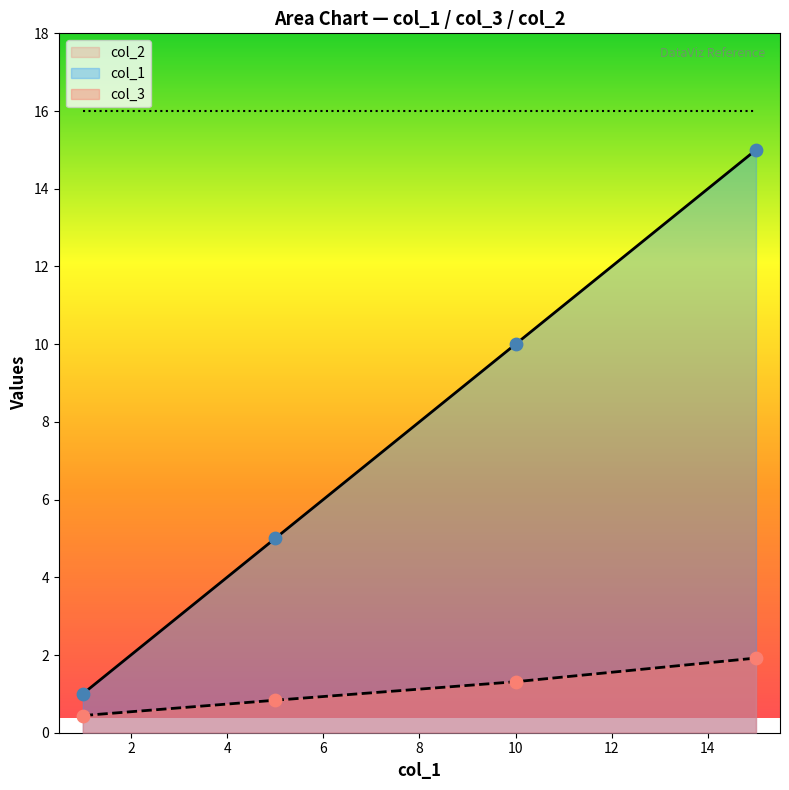

Which series has the widest spread of values?

col_1